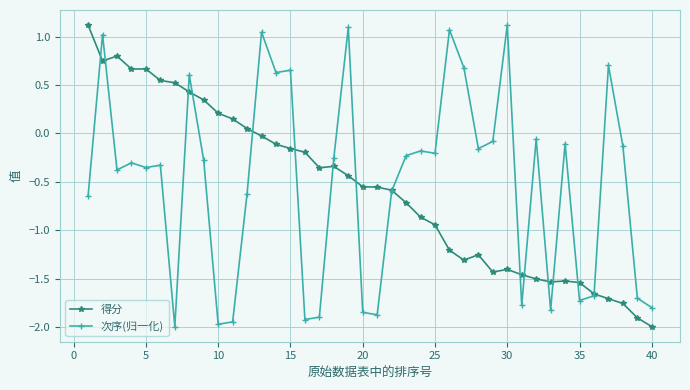

True or false: 得分 has more than 0 interior local peaks.

True